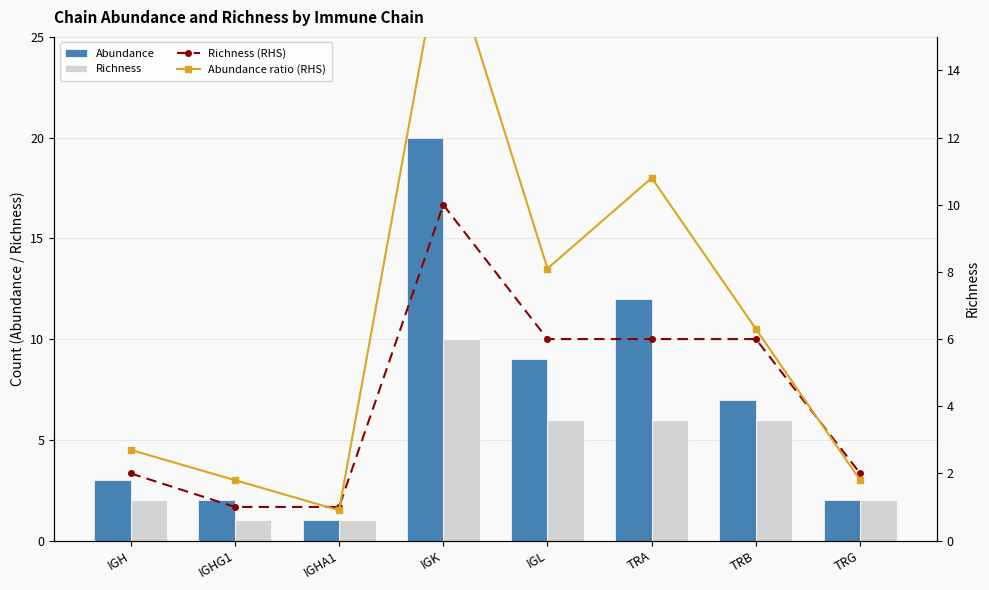

Which category has the highest value across all series?

IGK